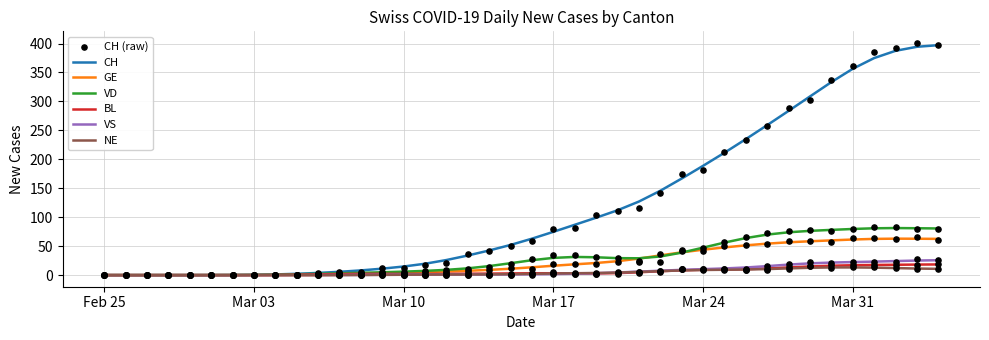

Is the value of BL at 2020-02-25 greater than the value of VS at 2020-03-12?

No